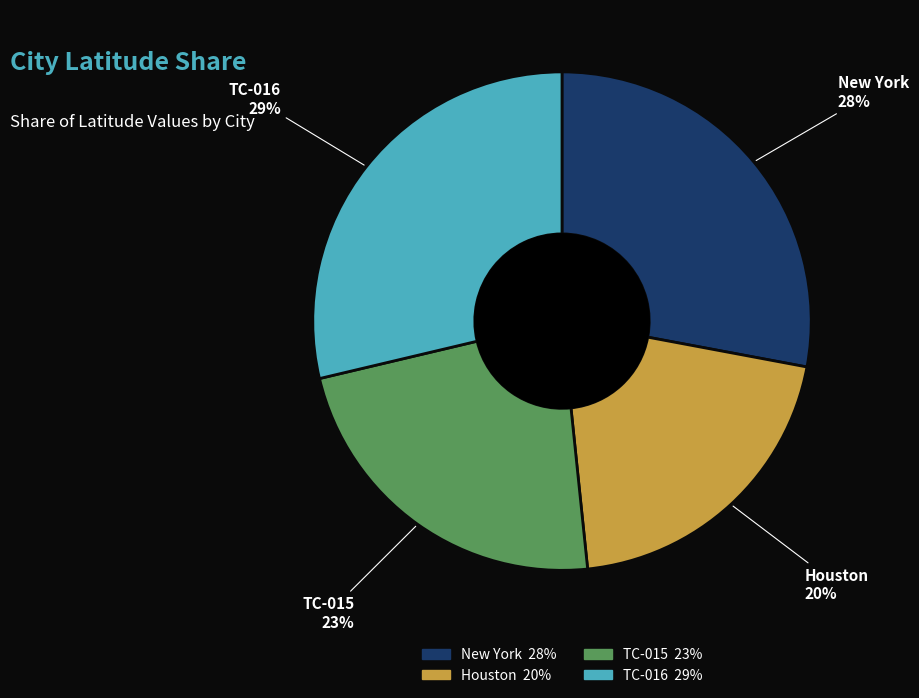

What is the ratio of the value at TC-015 to the value at Houston?

1.1